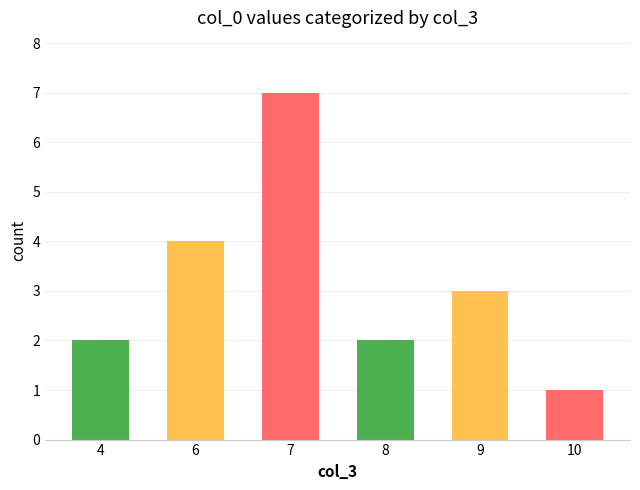

Where does the data first go above 3?

6